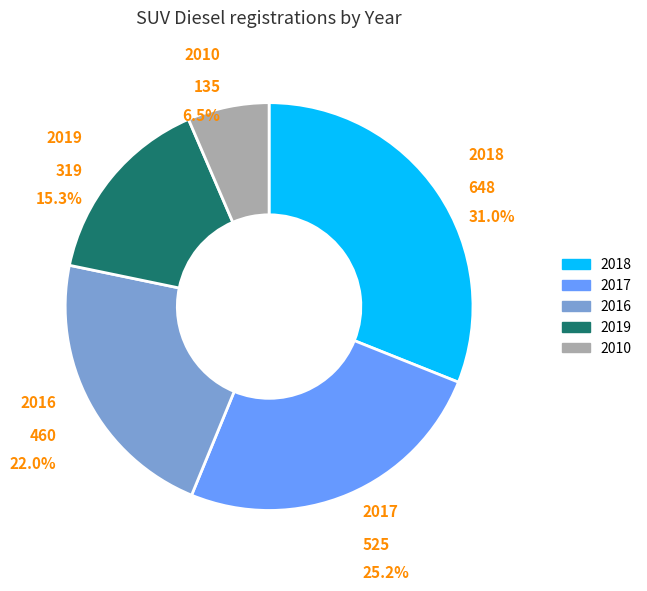

Which has a higher value, 2016 or 2017?

2017